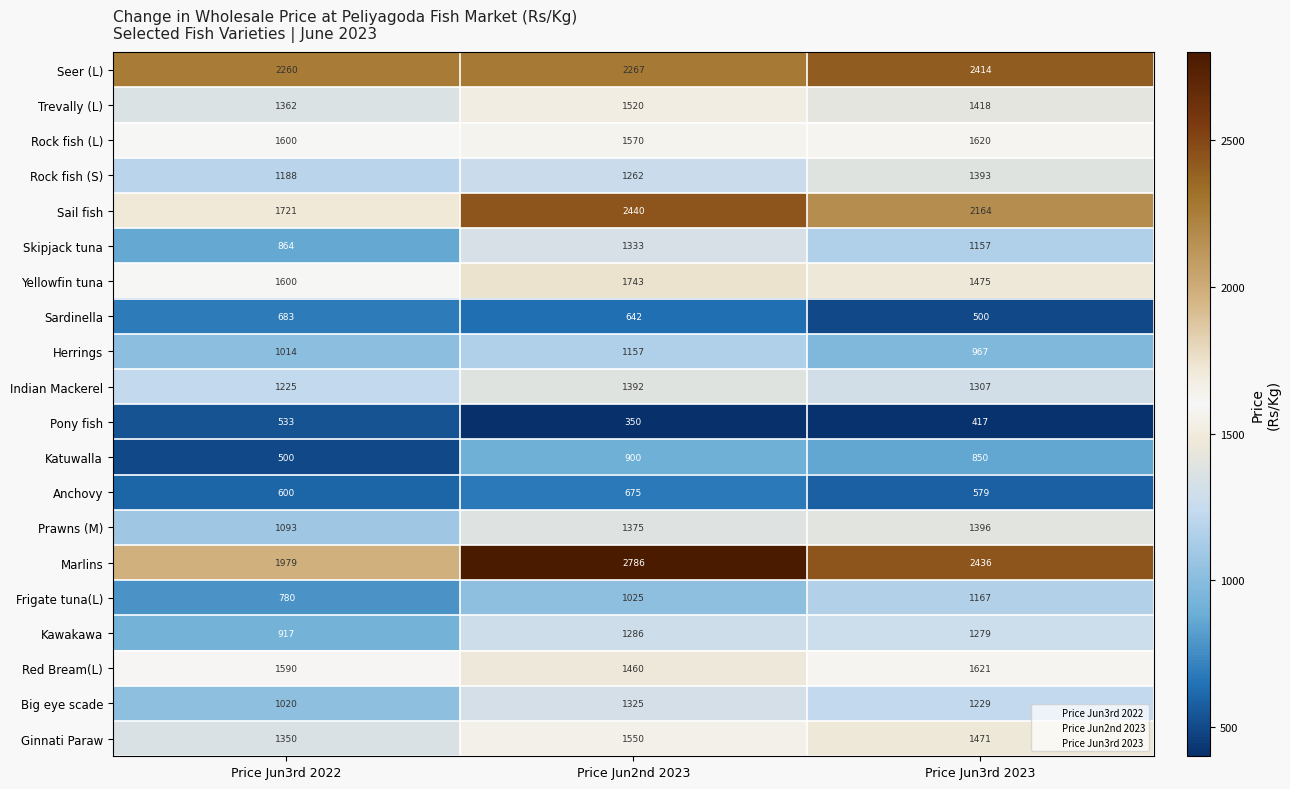

What is the total value across all series at Price Jun3rd 2022?

23879